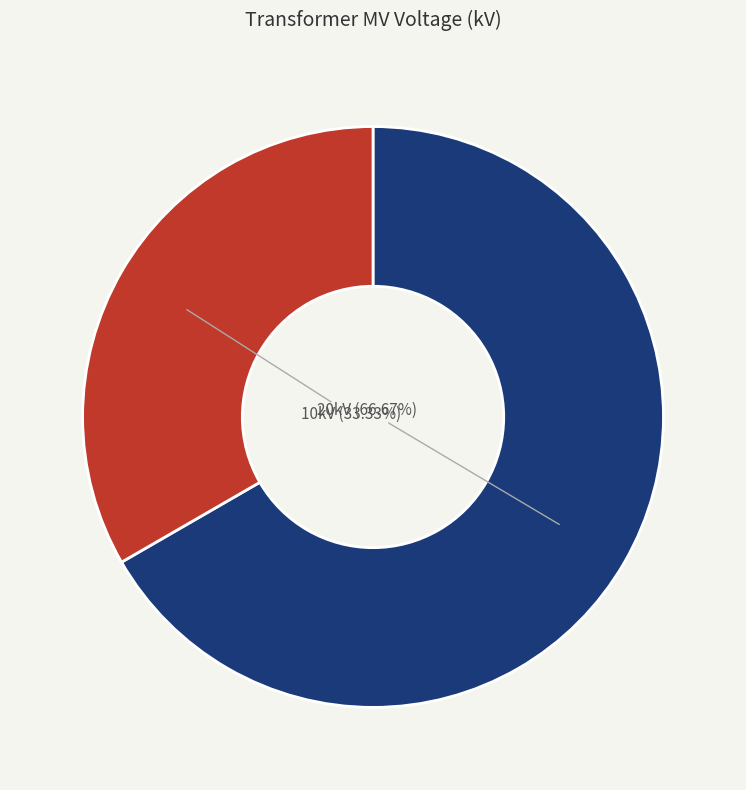

Count the number of slices in the pie.

2